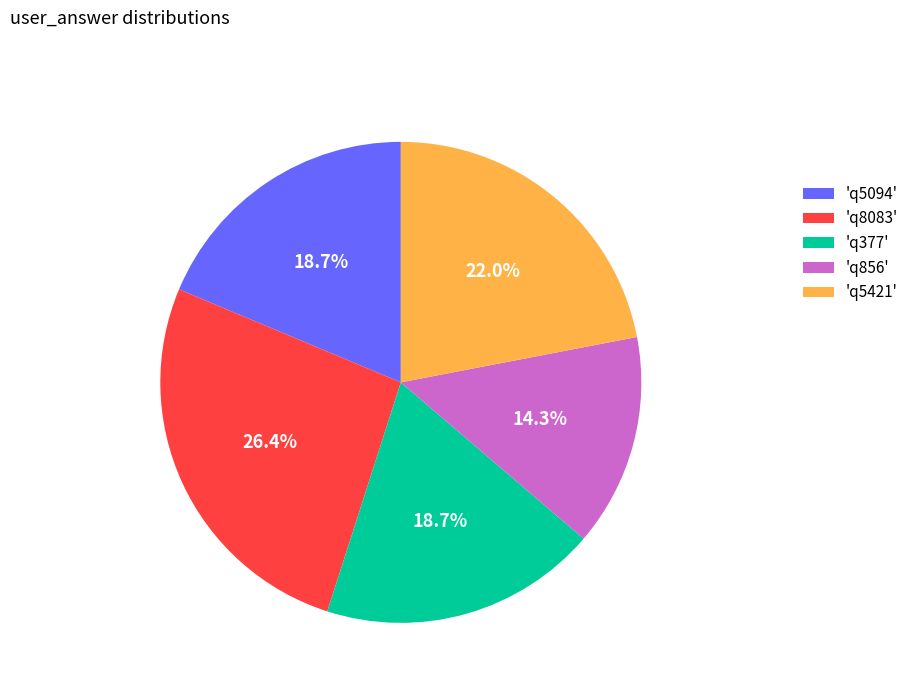

Combined, do 'q377' and 'q5421' account for over 50%?

No